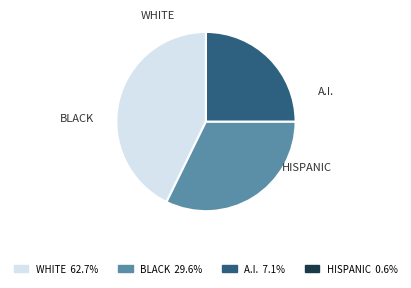

To the nearest percent, what is the average slice percentage?

25%